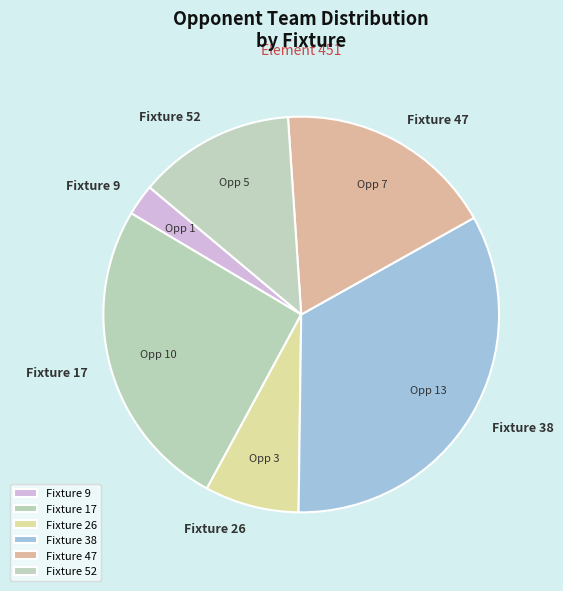

Does Fixture 52 represent more than half of the total?

No